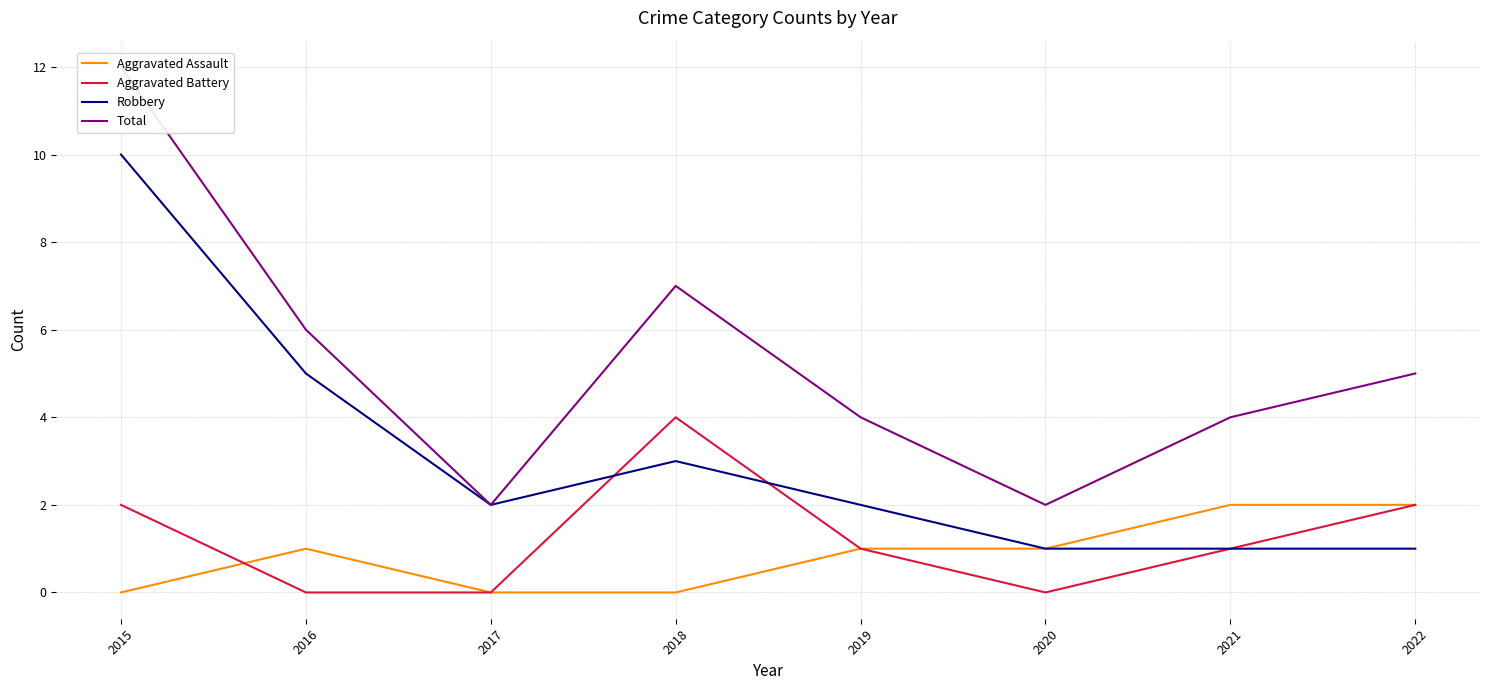

What are all the series names shown in the legend?

Aggravated Assault, Aggravated Battery, Robbery, Total